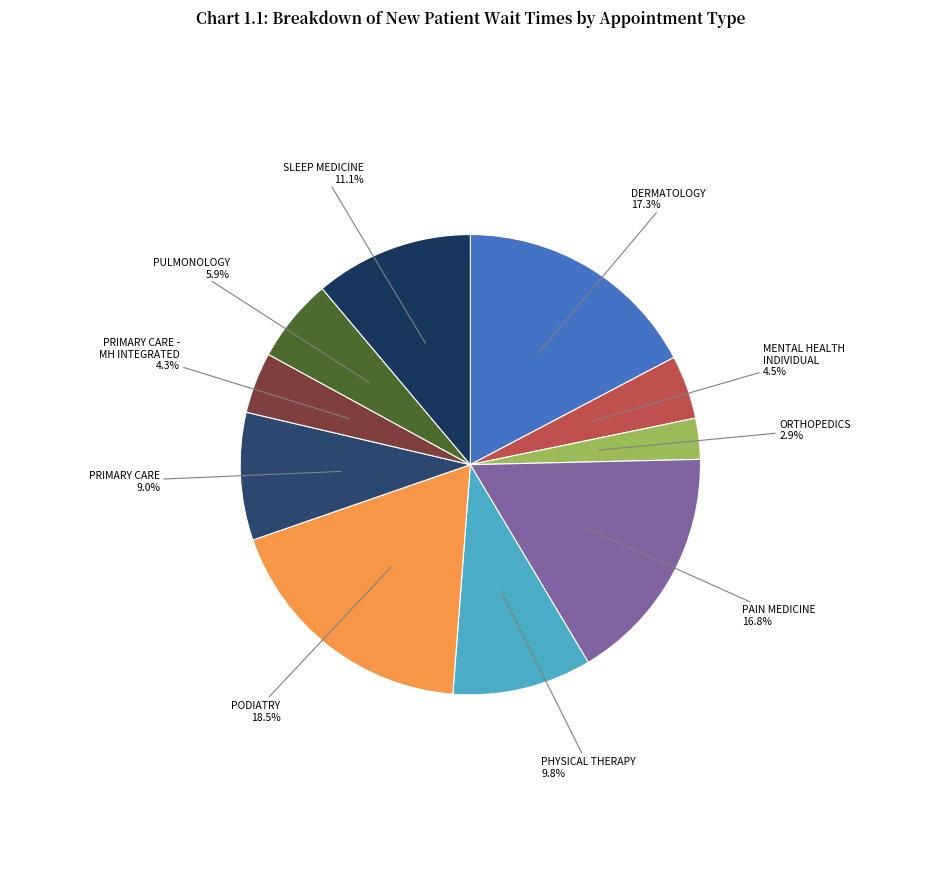

Count the number of slices in the pie.

10